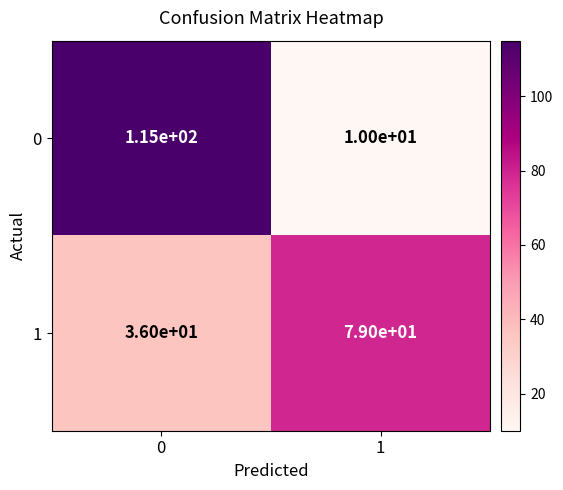

At how many categories does at least one series exceed 50?

2